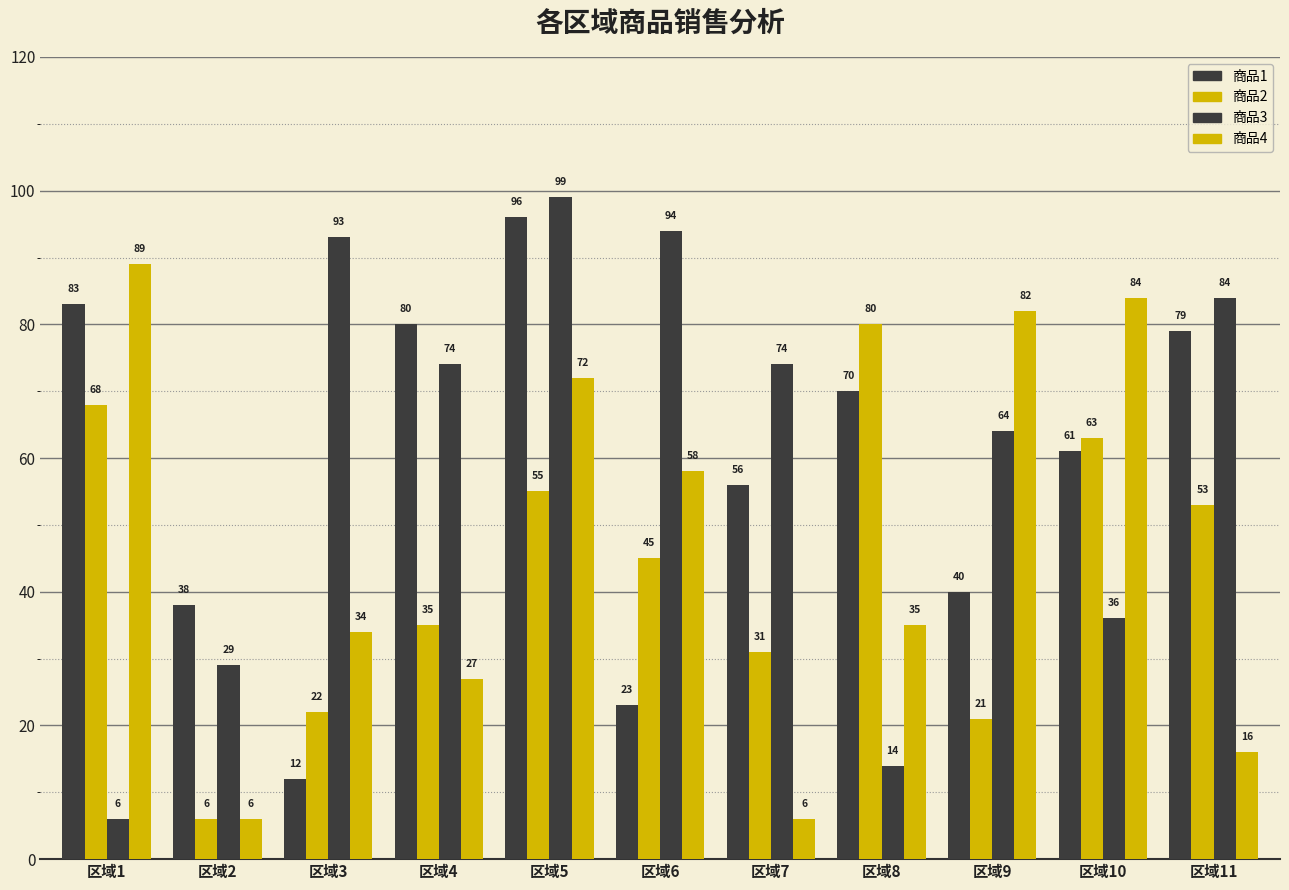

Count the number of categories in the chart.

11